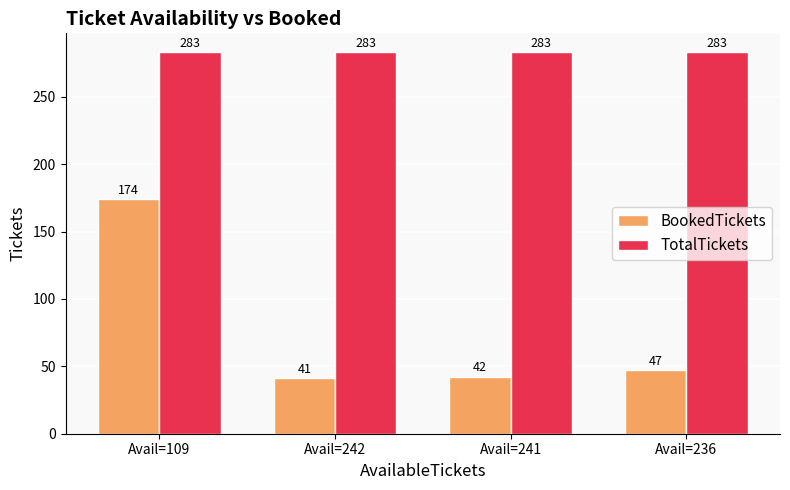

Are the bars horizontal?

No